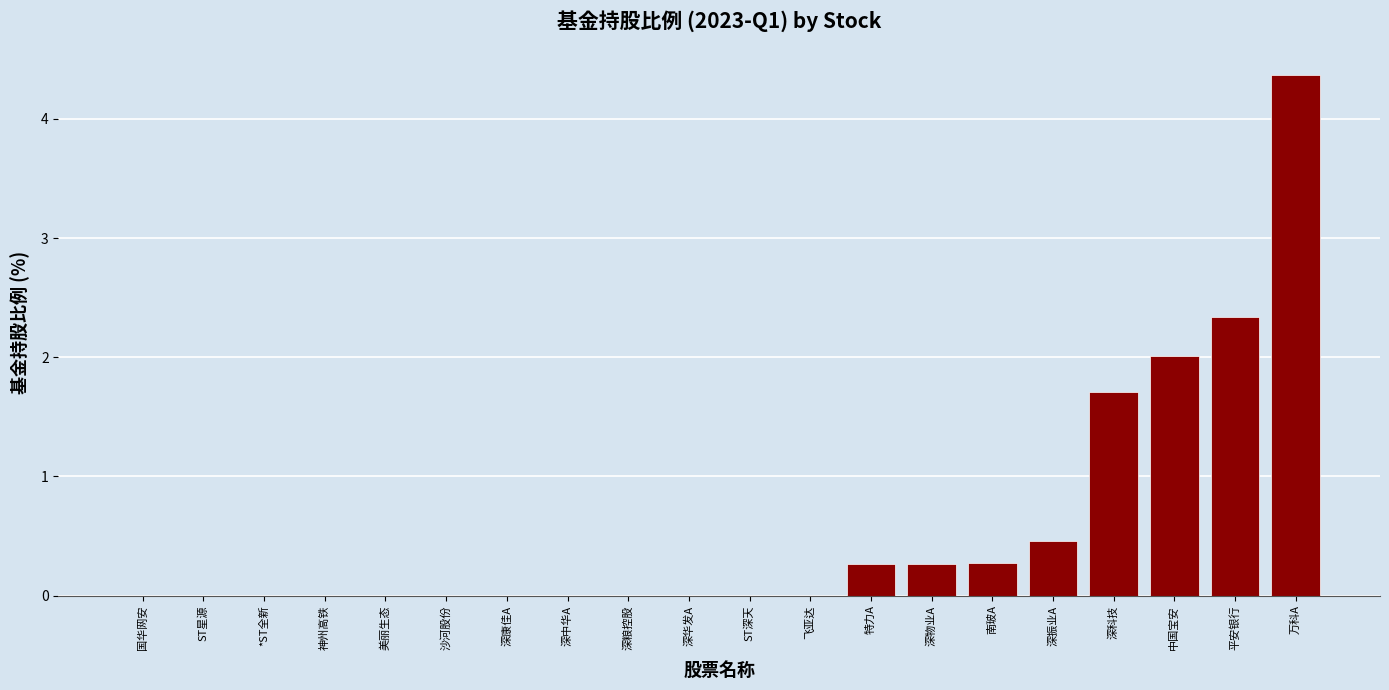

Between 中国宝安 and 神州高铁, which is larger?

中国宝安